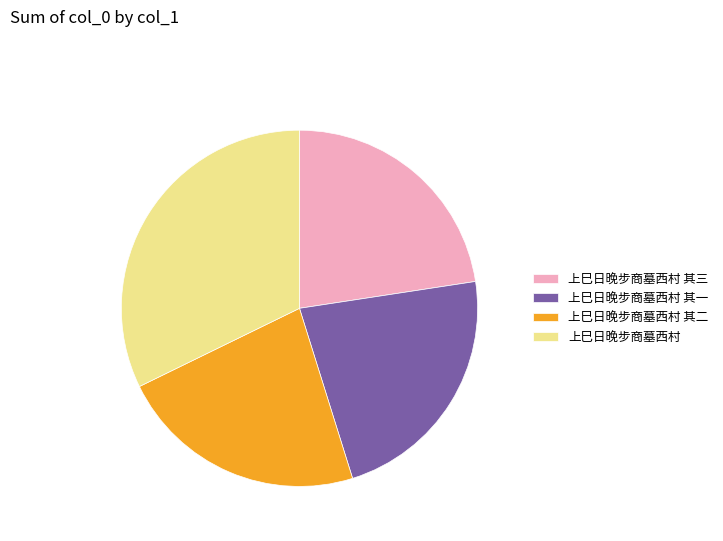

Is there a majority slice in this chart?

No